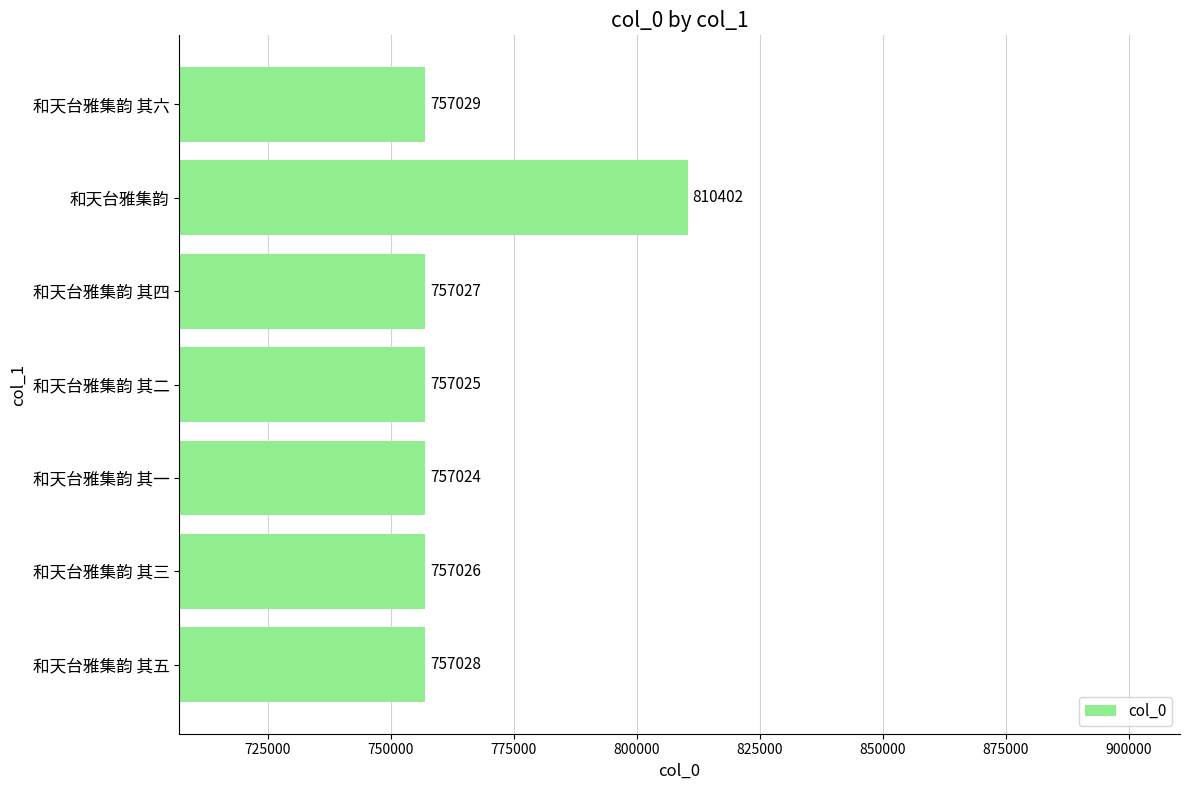

Where is the data nearest to the value 783713?

和天台雅集韵 其六